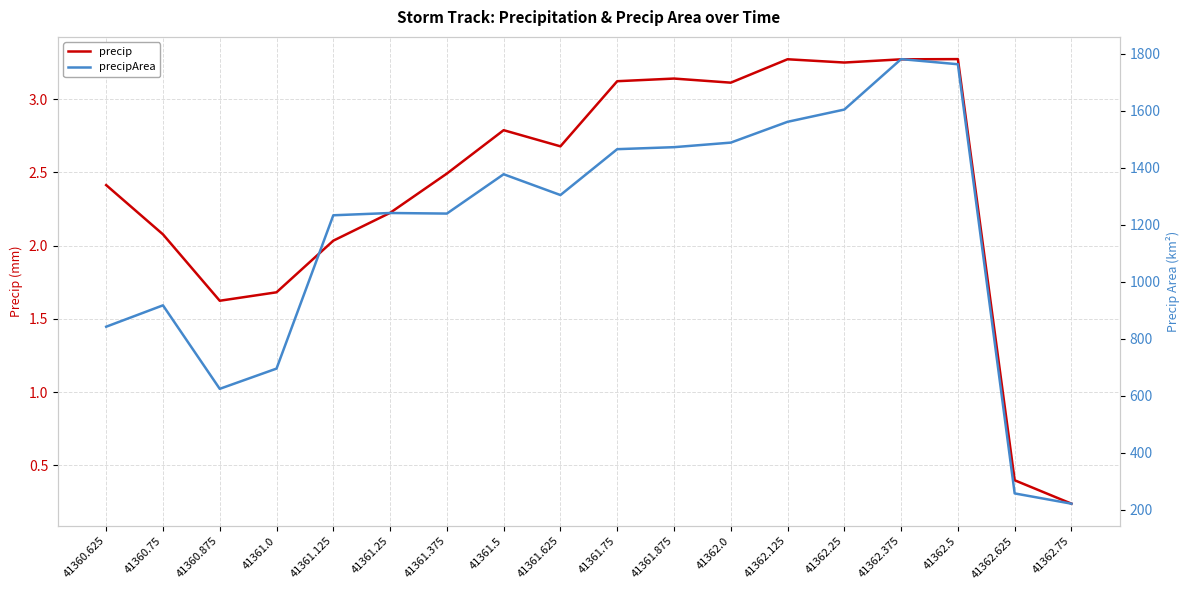

What value does the precip series have at 41362.25?

3.3